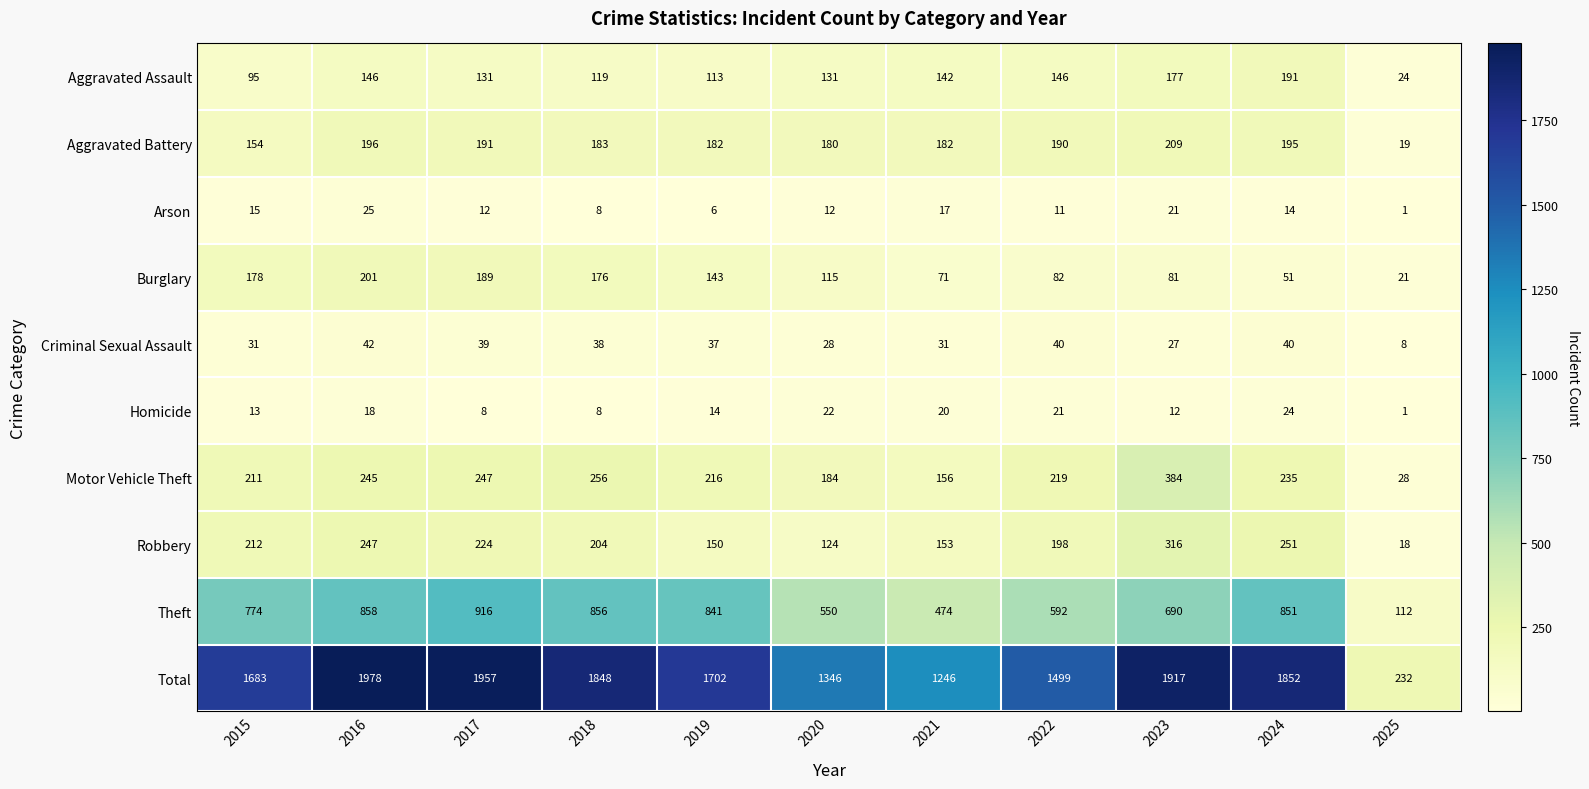

At which category is the sum across all series the highest?

2016